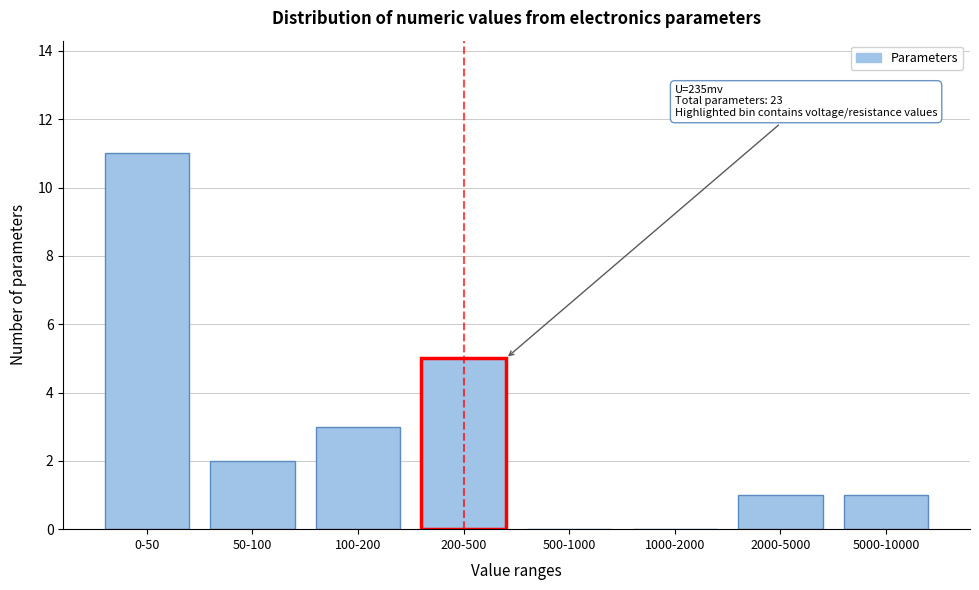

Reading right to left, extract all data points from this chart.

5000-10000=1	2000-5000=1	1000-2000=0	500-1000=0	200-500=5	100-200=3	50-100=2	0-50=11